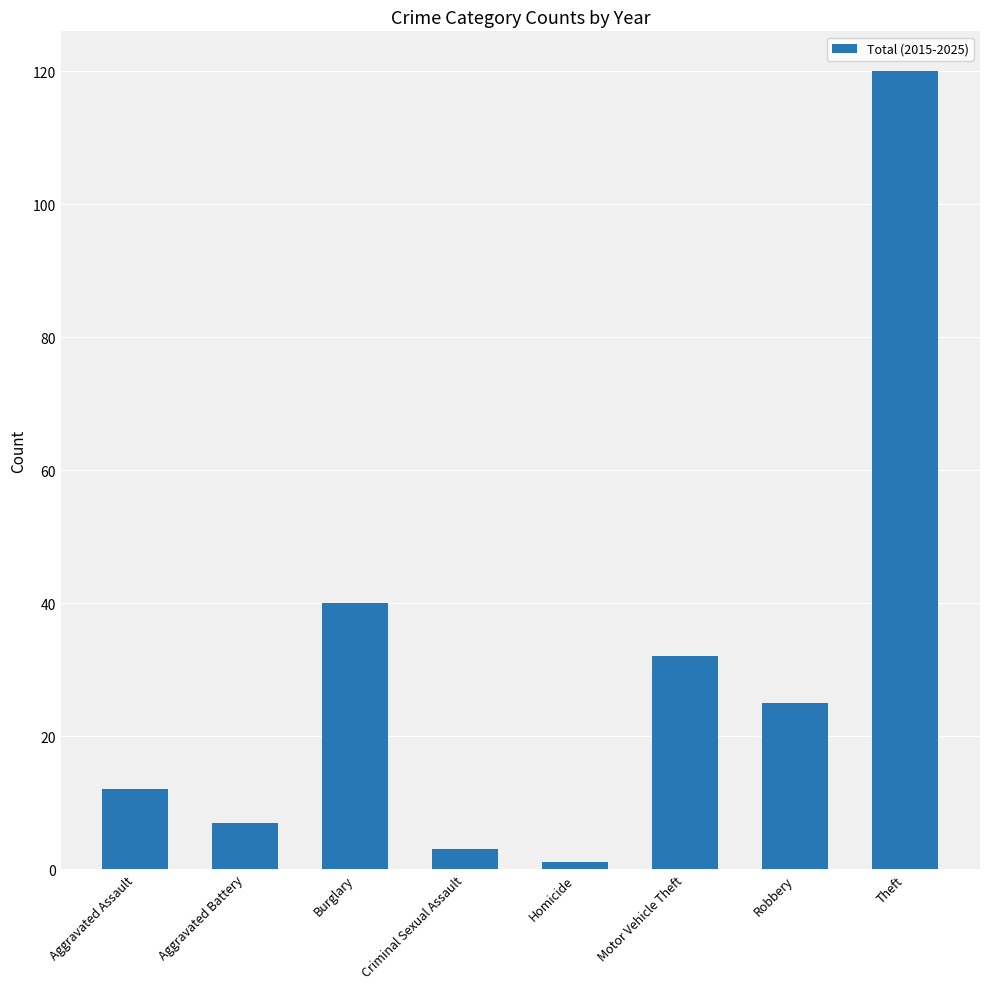

What is the change in value from Burglary to Motor Vehicle Theft?

-8